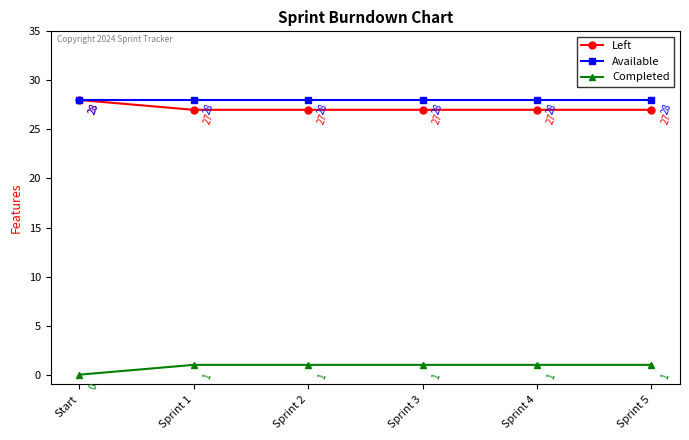

What is the maximum value shown in the chart?

28